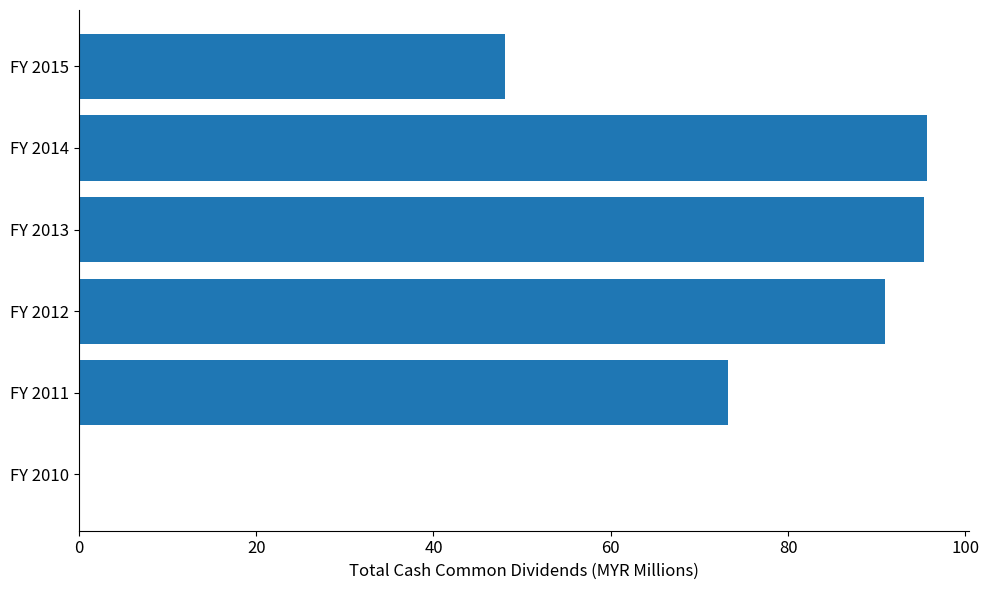

Are the bars grouped side by side (vs. stacked)?

No